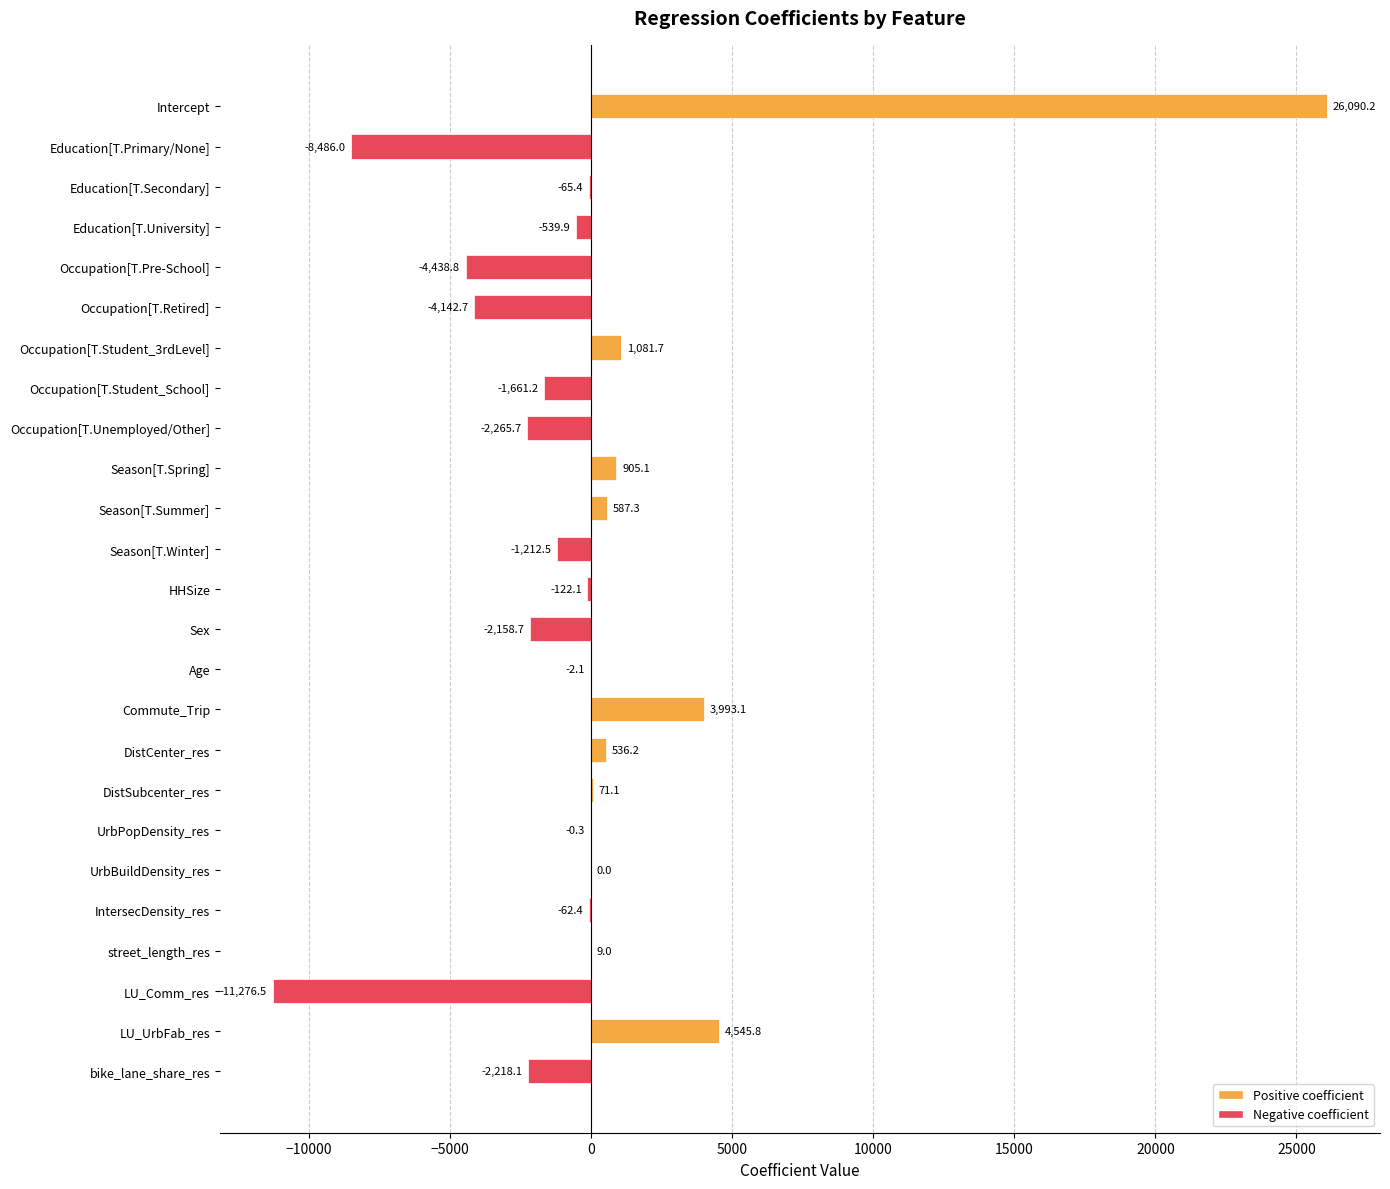

At which label is the value closest to 7406?

LU_UrbFab_res